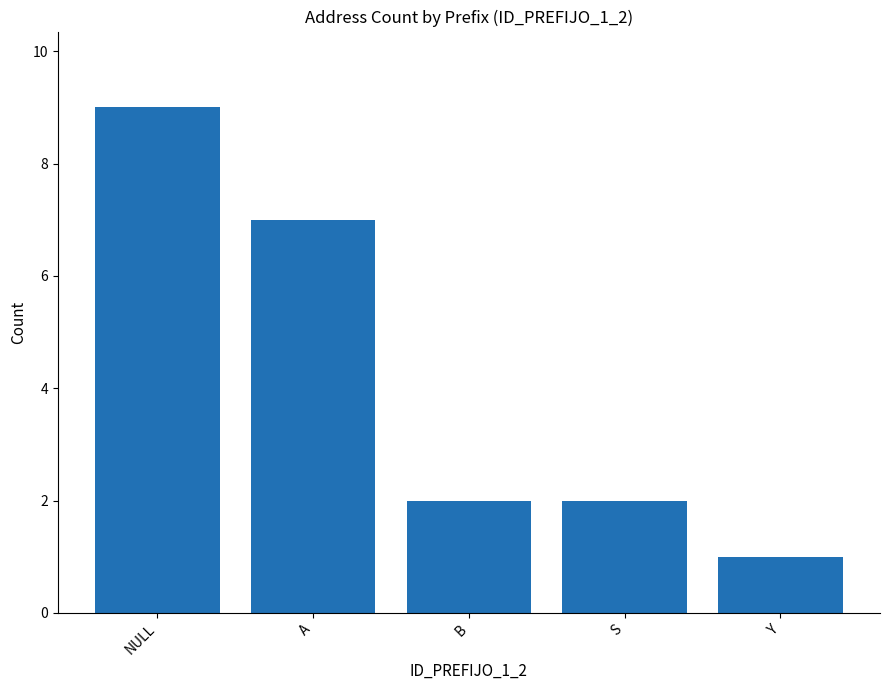

True or false: the data shows 1 at Y.

True